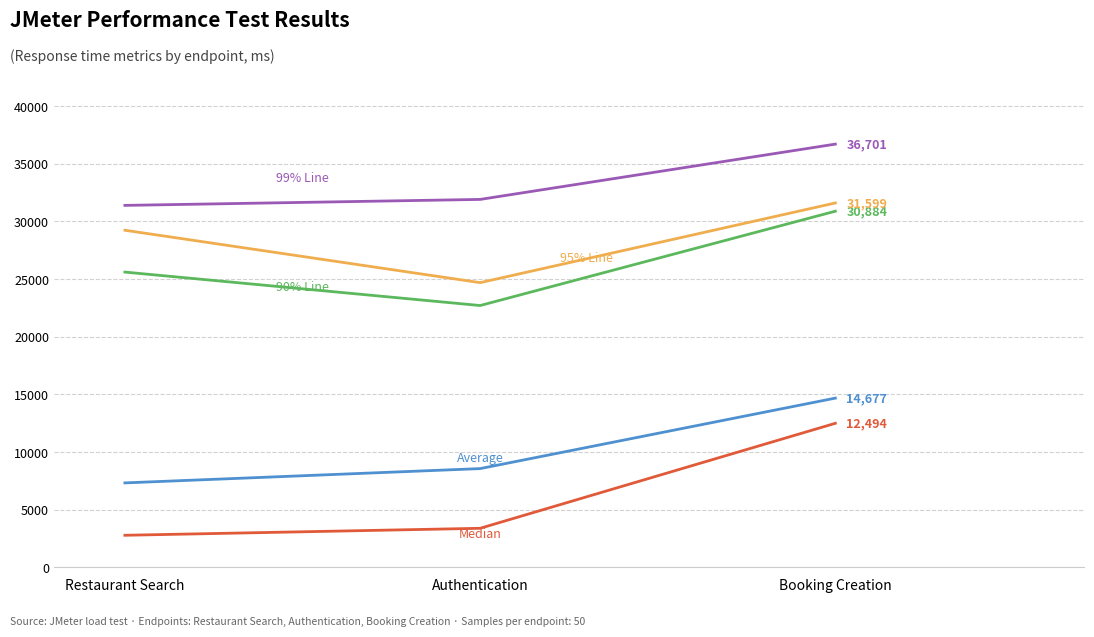

What is the difference between the highest and lowest values at Authentication?

28516